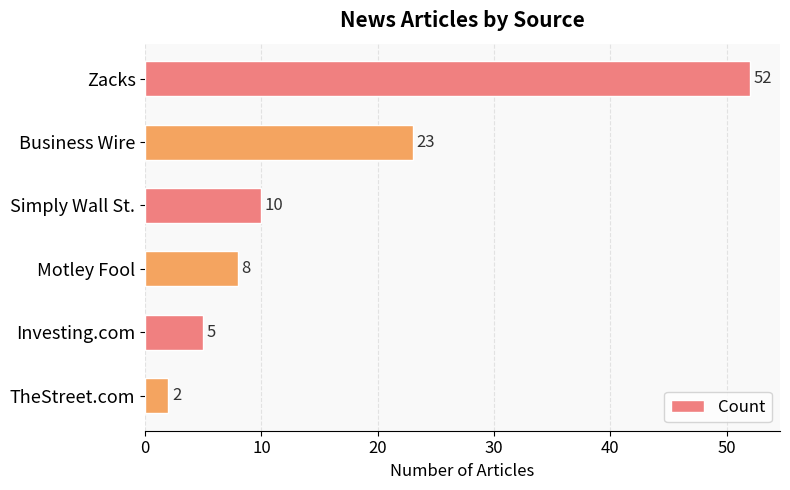

At which label is the value closest to 27?

Business Wire